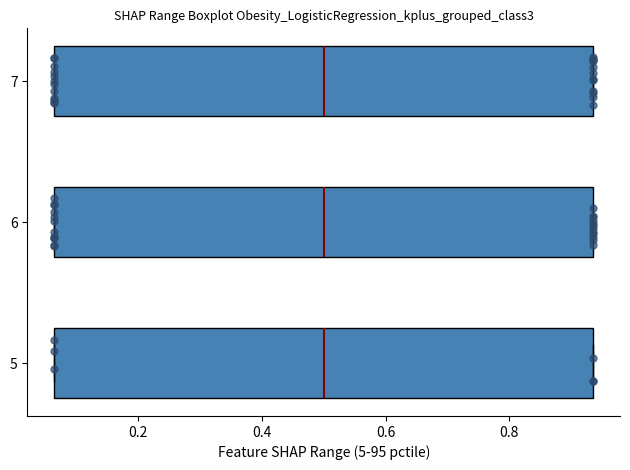

Reading bottom to top, read every box against the x-axis: the position of its median line, the range the box covers, and the ends of its whiskers. The values are not printed on the chart, so give them approximately, as read against the axis.

5: median 0.50, box 0.06 to 0.94, whiskers 0.06 to 0.94
6: median 0.50, box 0.06 to 0.94, whiskers 0.06 to 0.94
7: median 0.50, box 0.06 to 0.94, whiskers 0.06 to 0.94